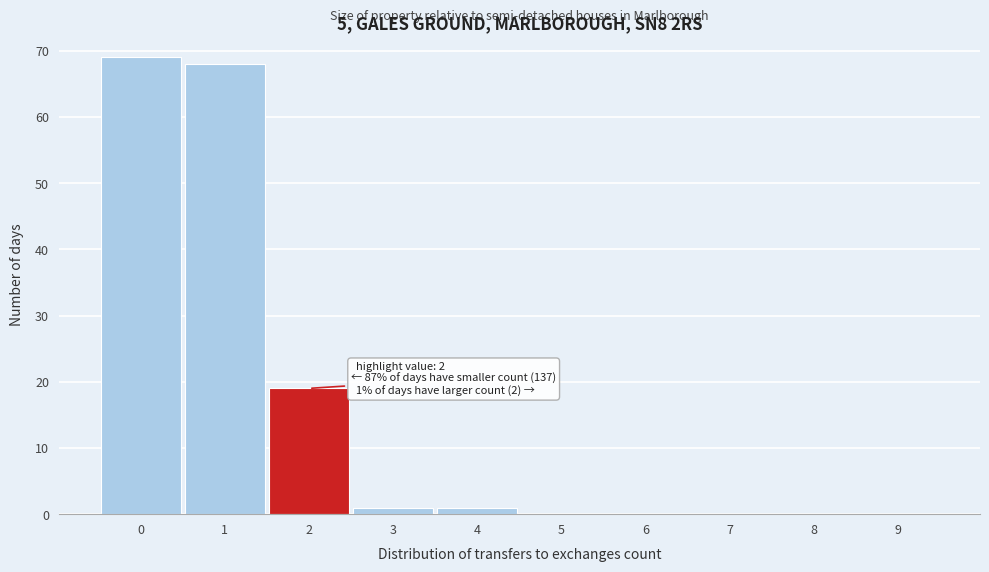

Reading right to left, what are all the values shown in this chart?

9=0	8=0	7=0	6=0	5=0	4=1	3=1	2=19	1=68	0=69